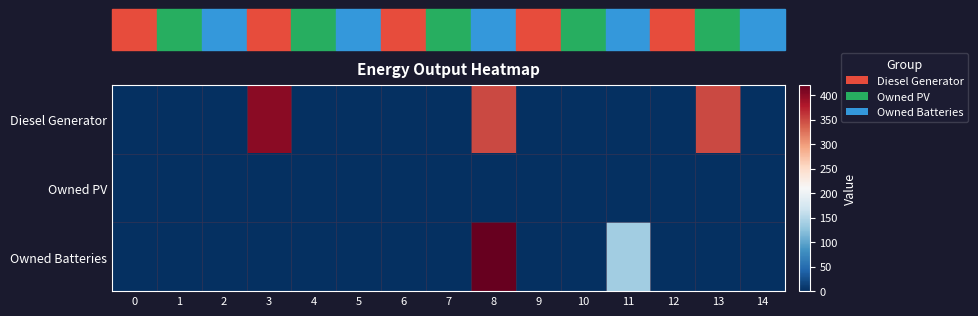

Which has a higher value, 9 or 1?

9